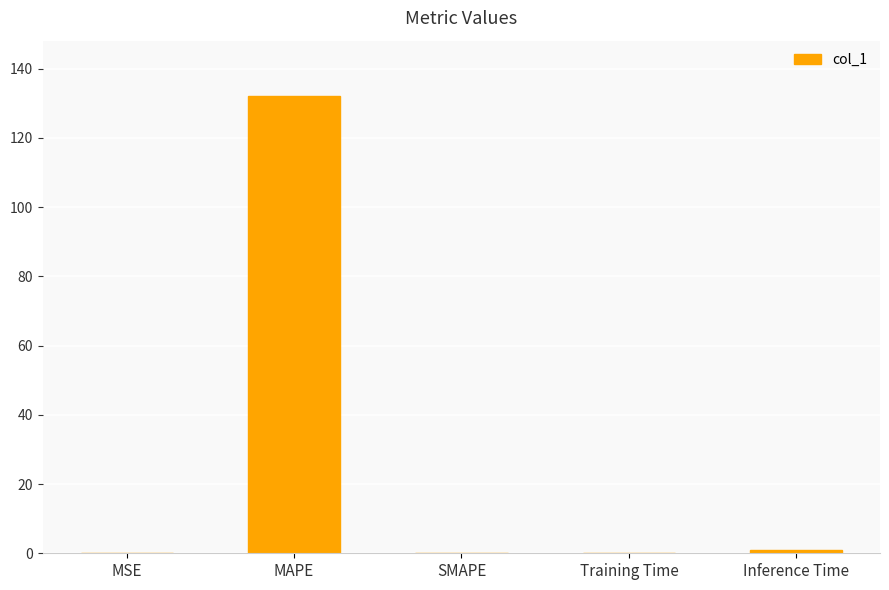

What is the maximum value shown in the chart?

132.2